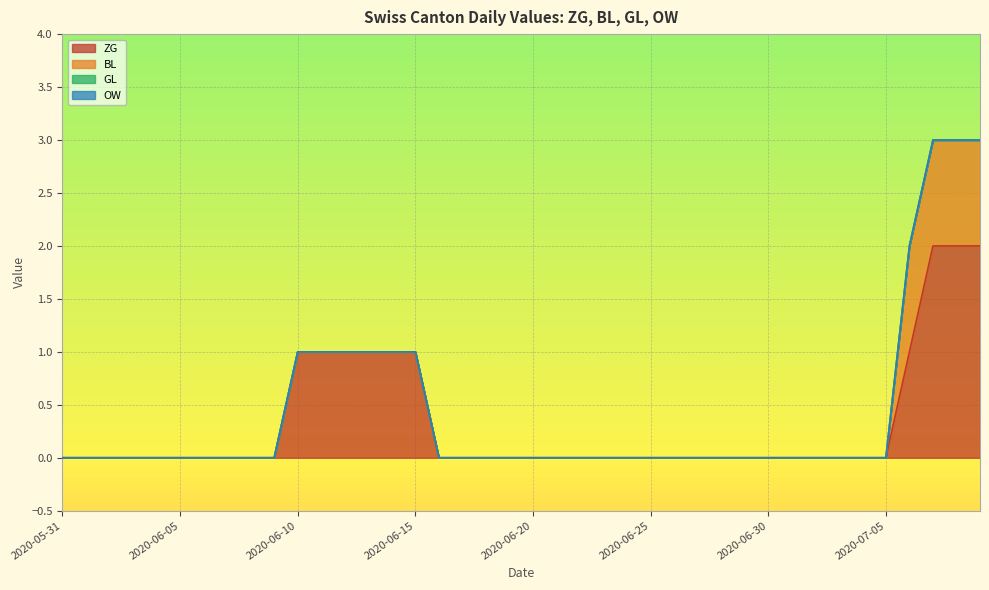

True or false: BL and OW cross at least once.

False